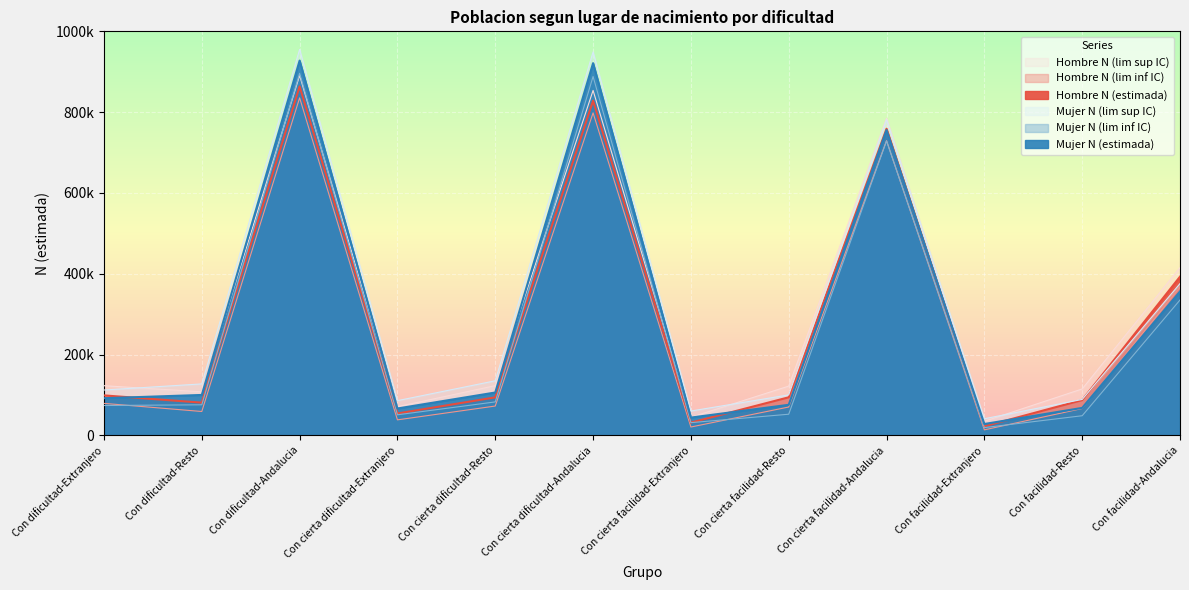

What is the minimum value for Hombre N (estimada)?

22636